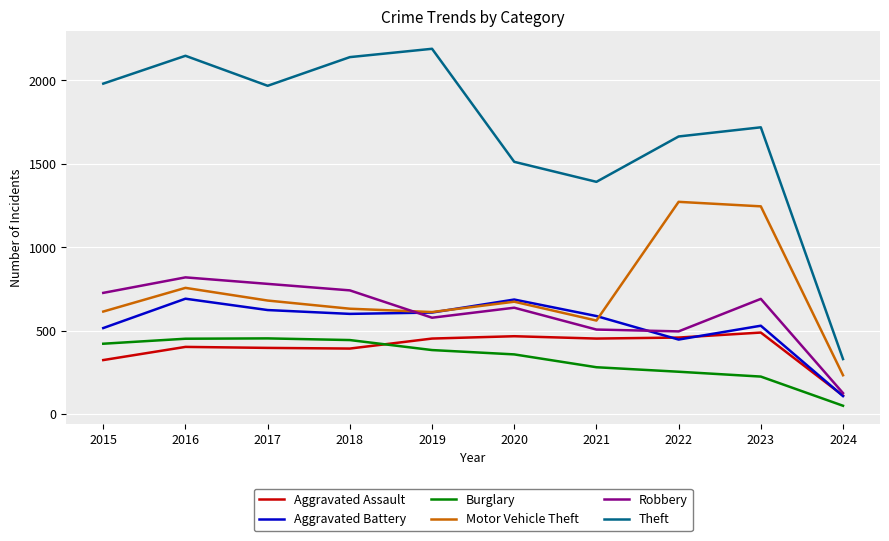

What are all the series names shown in the legend?

Aggravated Assault, Aggravated Battery, Burglary, Motor Vehicle Theft, Robbery, Theft